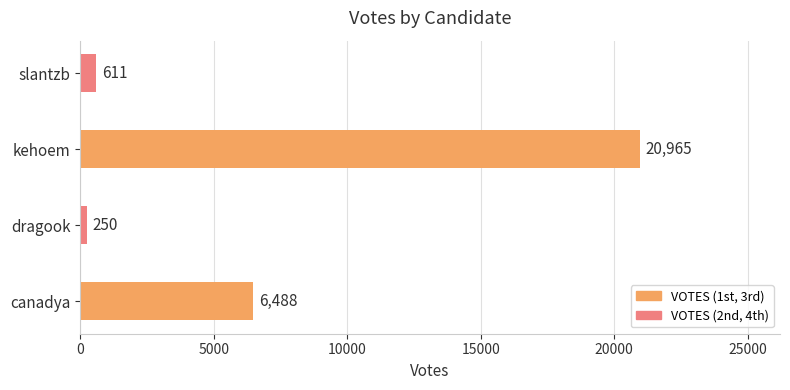

How many categories are shown in the chart?

4